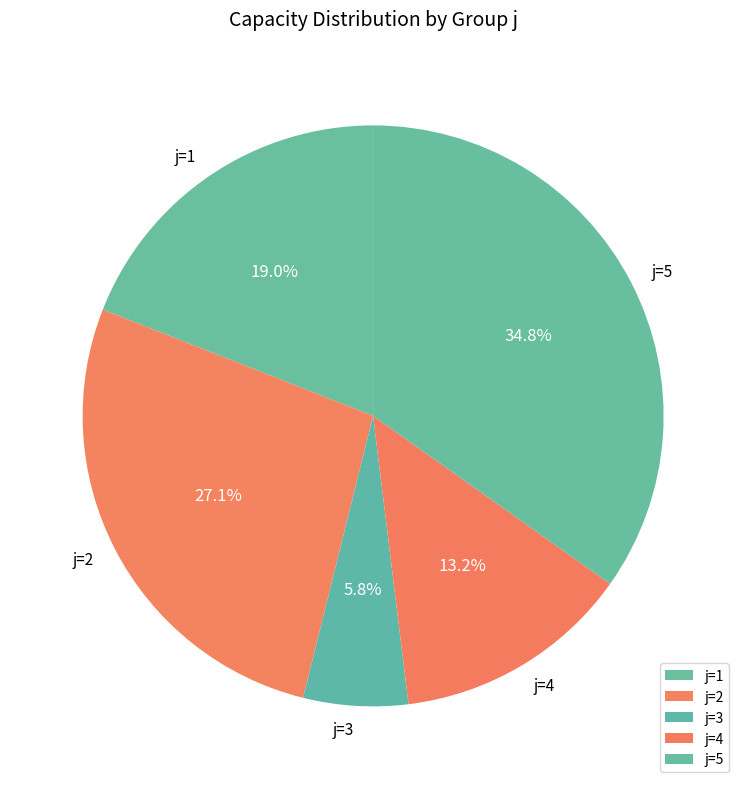

The j=3 slice represents 6% of the pie. True or false?

True